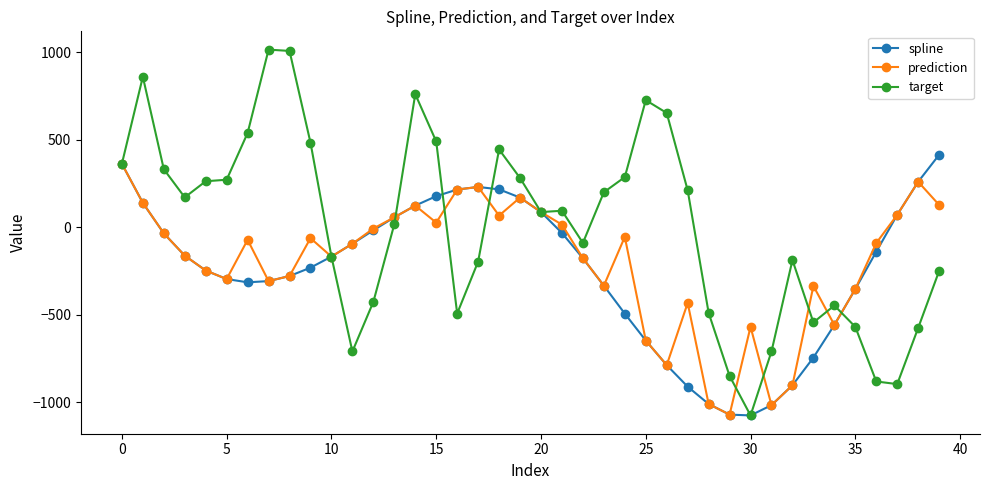

Is this an area chart (filled region under the line)?

No